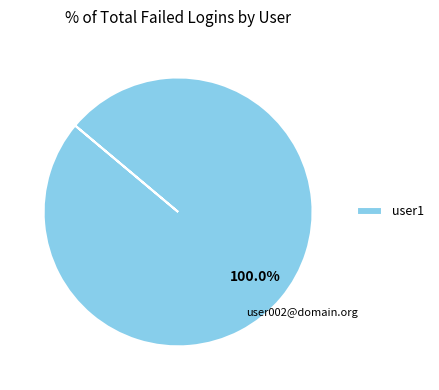

Rank the categories by value from lowest to highest.

user1